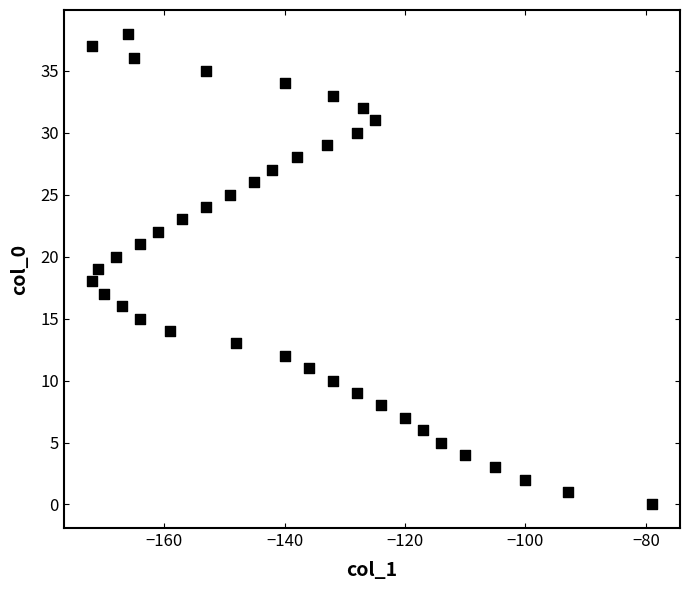

What is the range of X values (max minus min)?

93